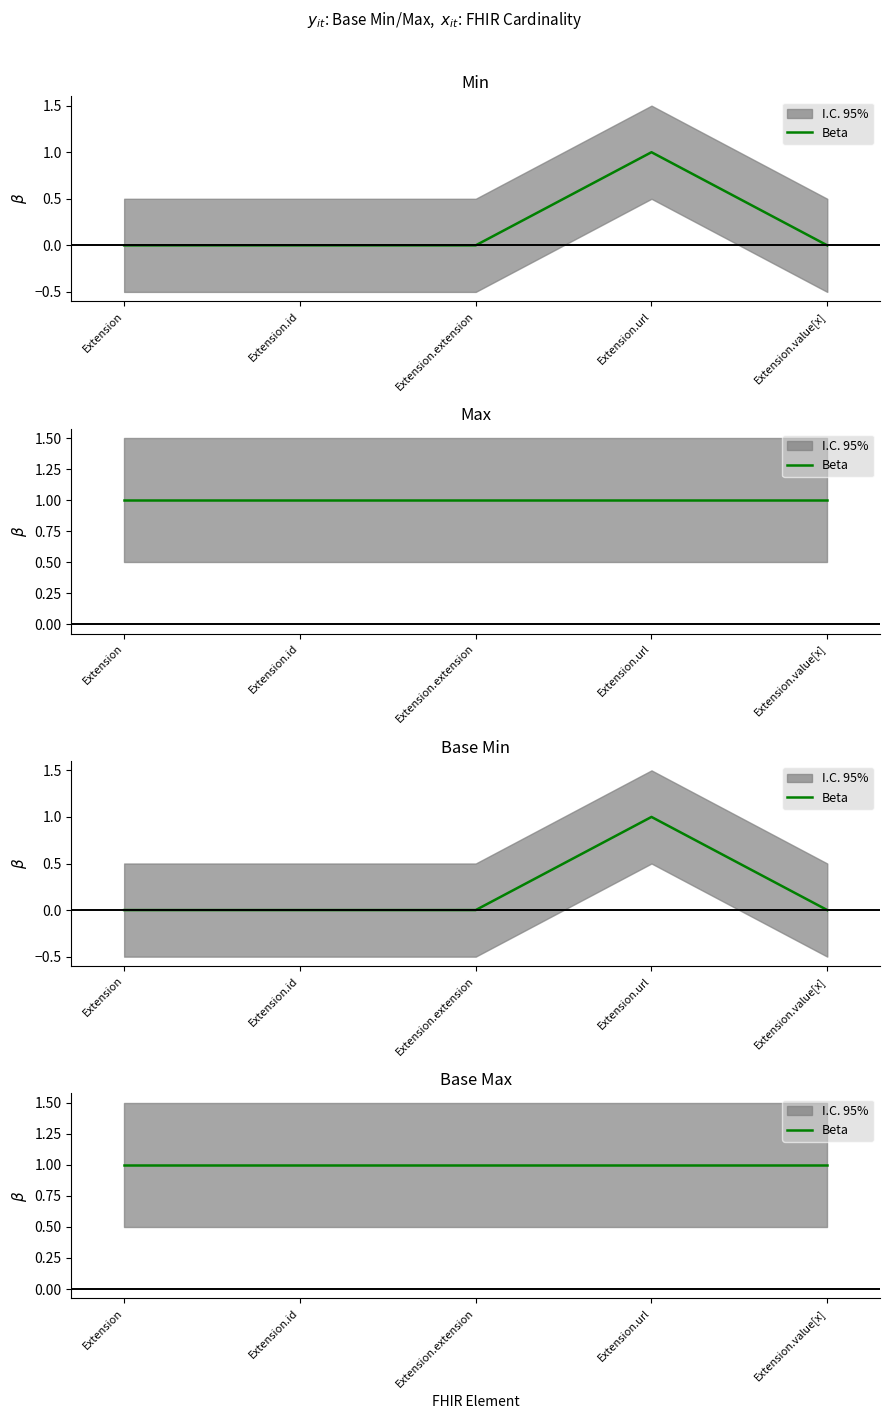

The Min series shows 0 at Extension.extension. True or false?

True